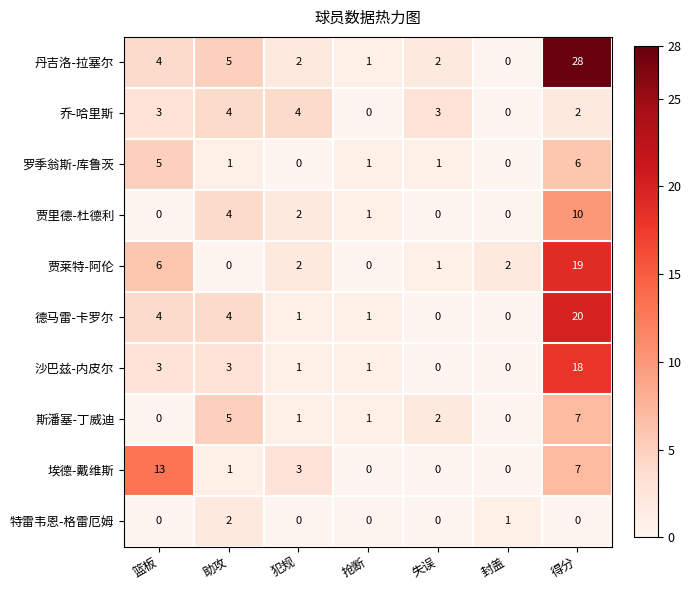

What is the total value across all series at 封盖?

3